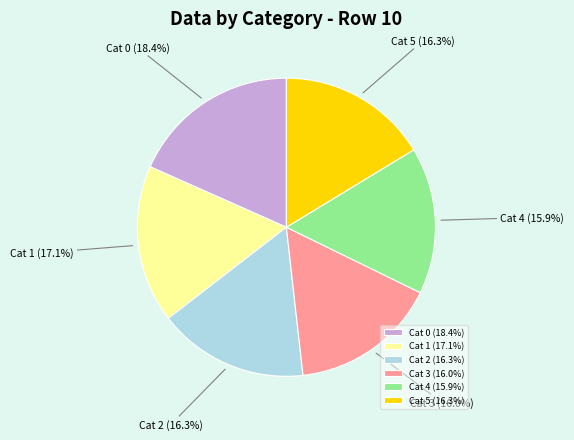

Which slice is the largest?

Cat 0 (18.4%)